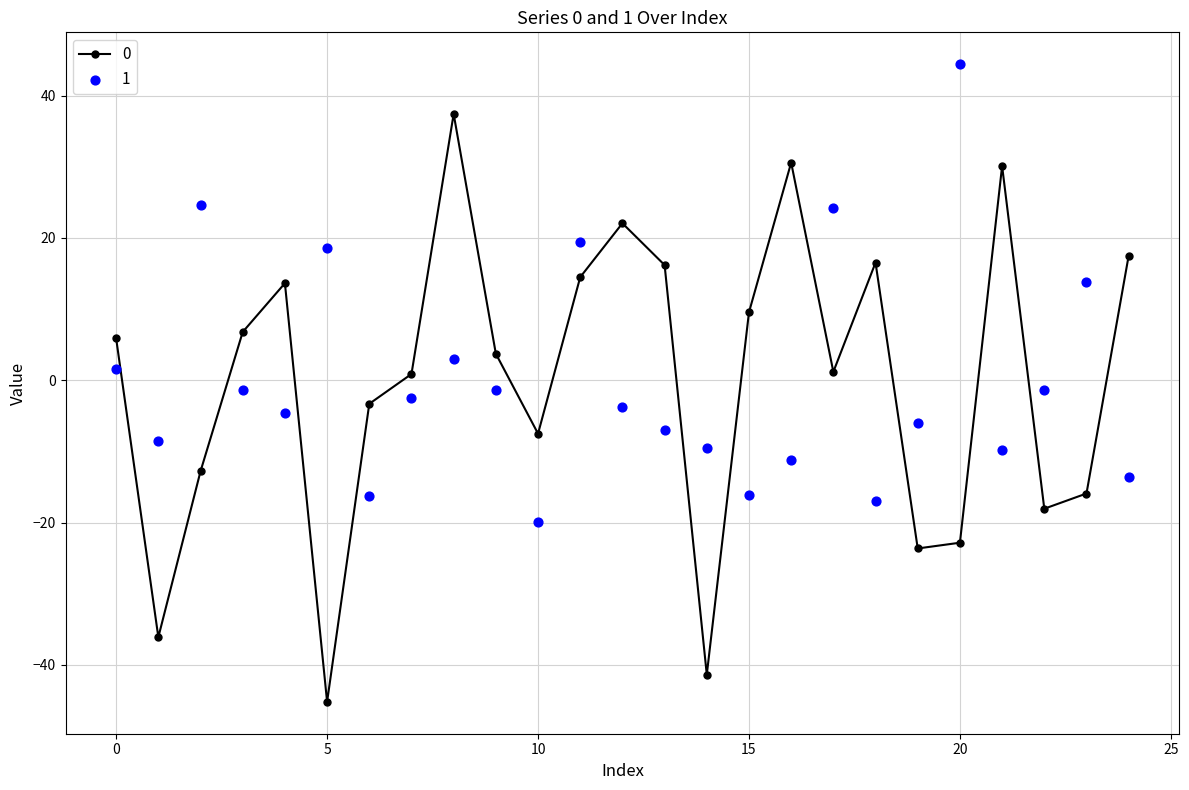

What are all the series names shown in the legend?

0, 1